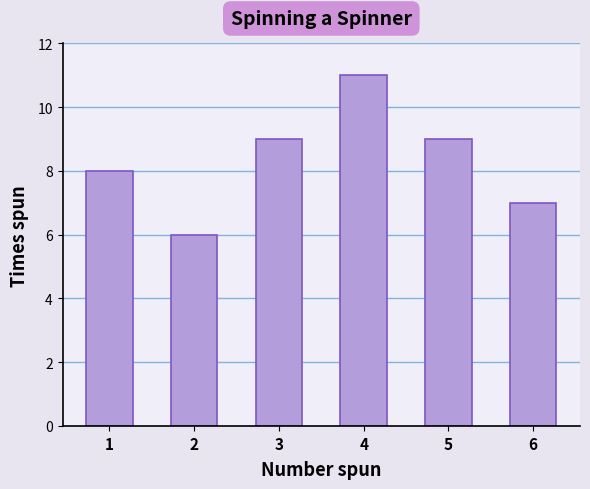

Are the bars horizontal?

No